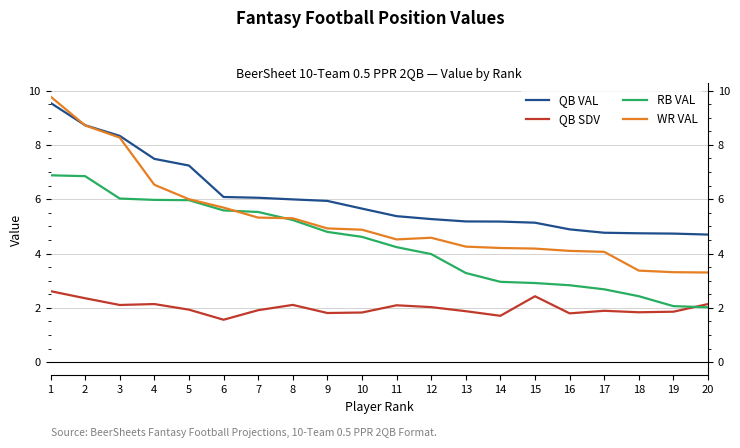

Does the chart have visible grid lines?

Yes